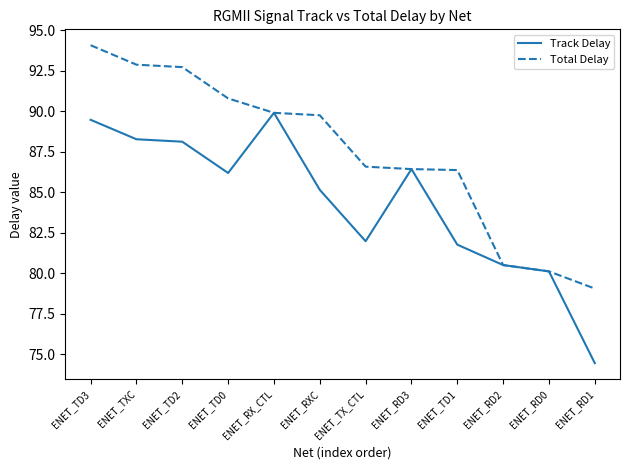

Which category has the lowest value in the Track Delay series?

ENET_RD1